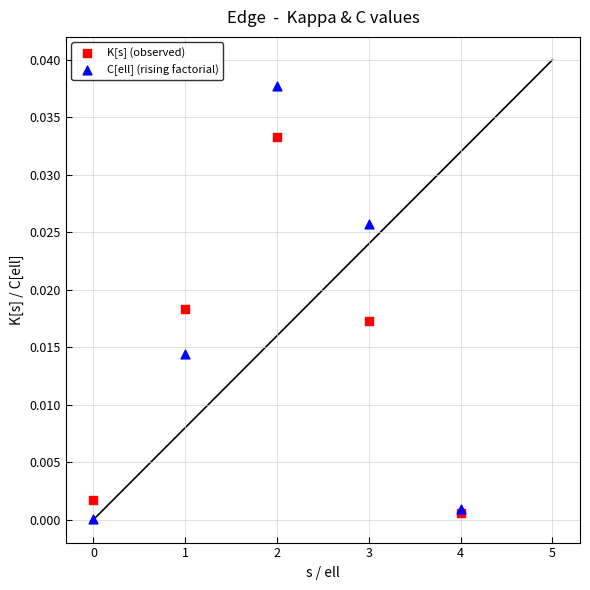

Which series contains the lowest Y value?

C[ell] (rising factorial)